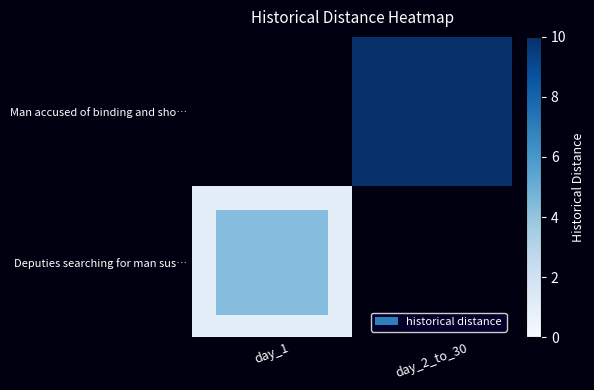

What is the maximum value shown in the chart?

10